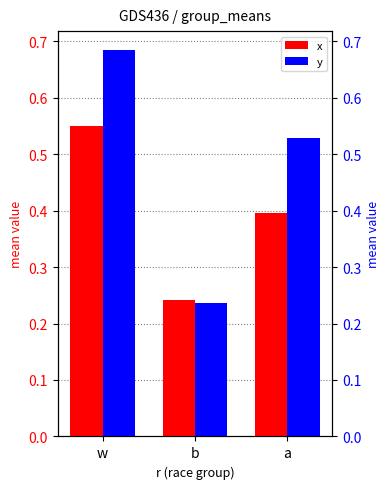

List the series in order of their peak value, lowest first.

x, y